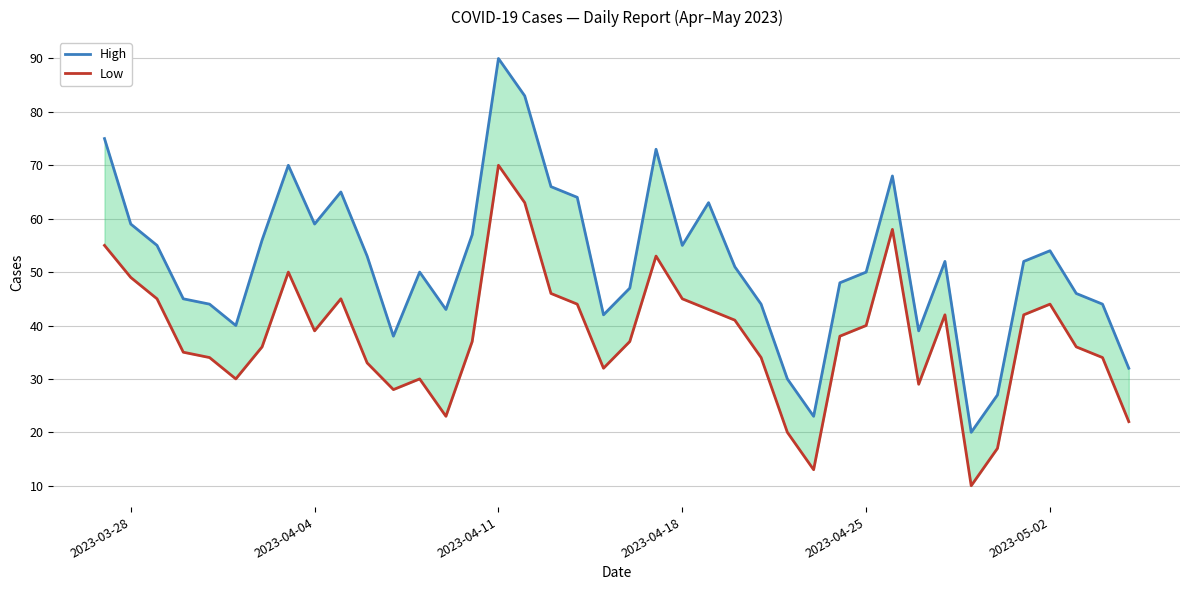

What is the spread (max minus min) of values at 2023-04-18?

10